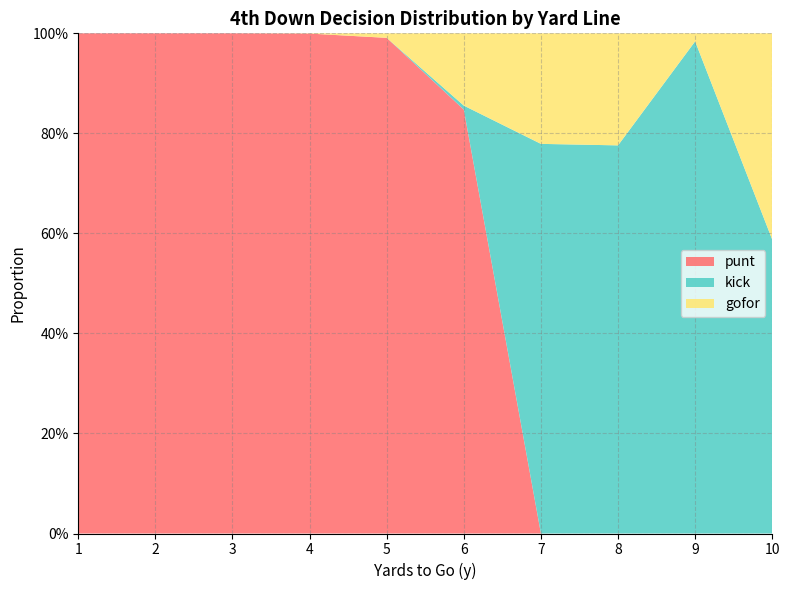

Reading left to right, list all the values displayed in this chart.

punt: 1.0	1.0	1.0	1.0	1.0	0.8	0.0	0.0	0.0	0.0
kick: 0.0	0.0	0.0	0.0	0.0	0.0	0.8	0.8	1.0	0.6
gofor: 0.0	0.0	0.0	0.0	0.0	0.1	0.2	0.2	0.0	0.4